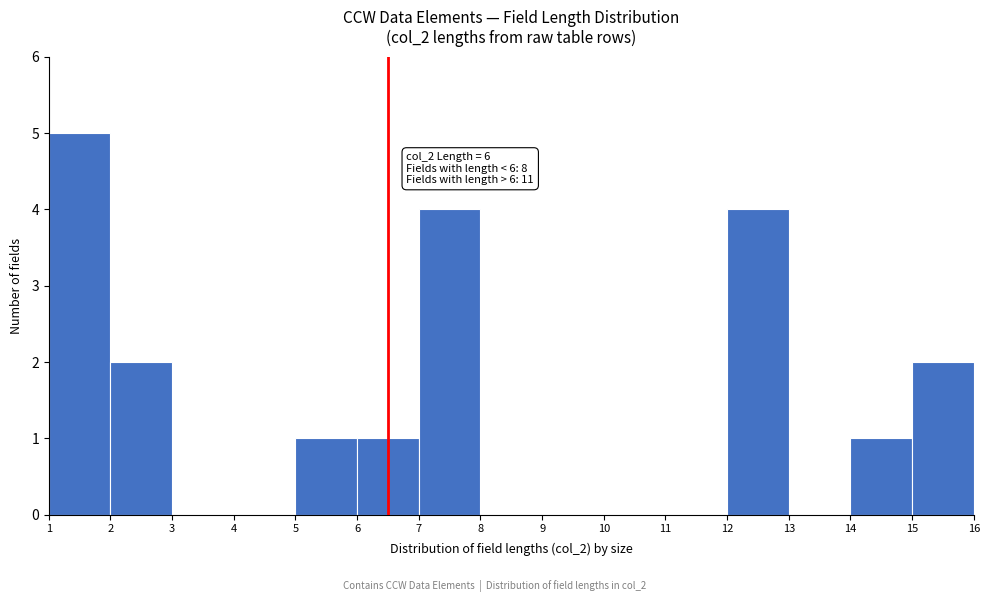

Which range on the x-axis has the tallest bar?

1 to 2